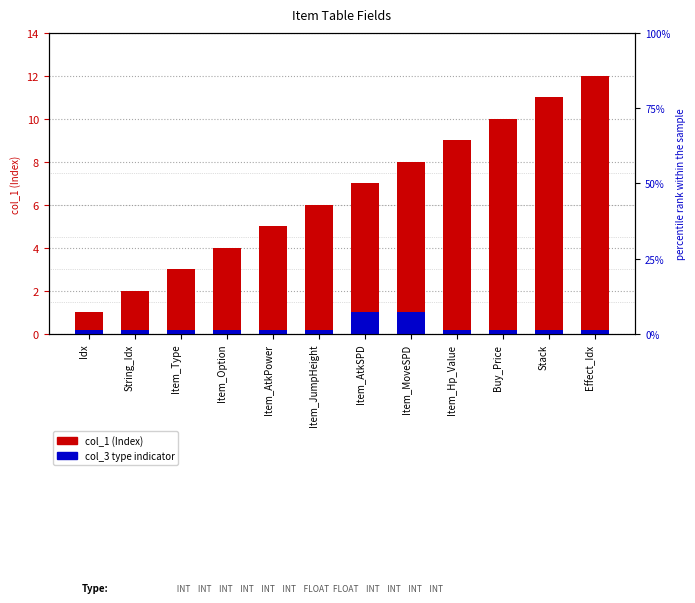

What is the smallest value displayed?

0.2